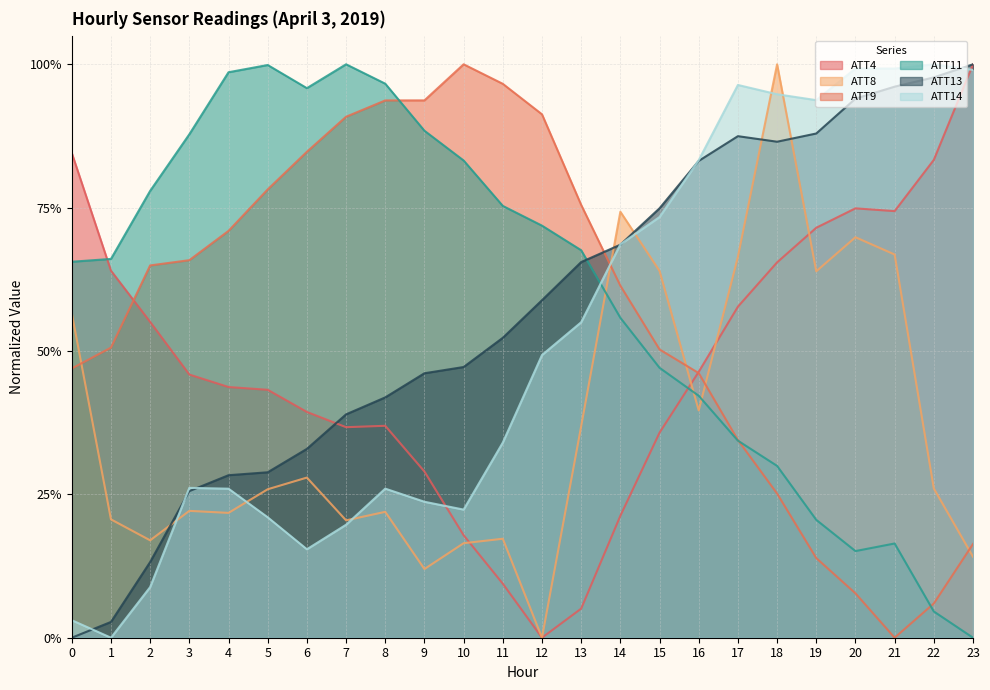

Between which two adjacent categories do ATT4 and ATT11 first intersect?

0 and 1